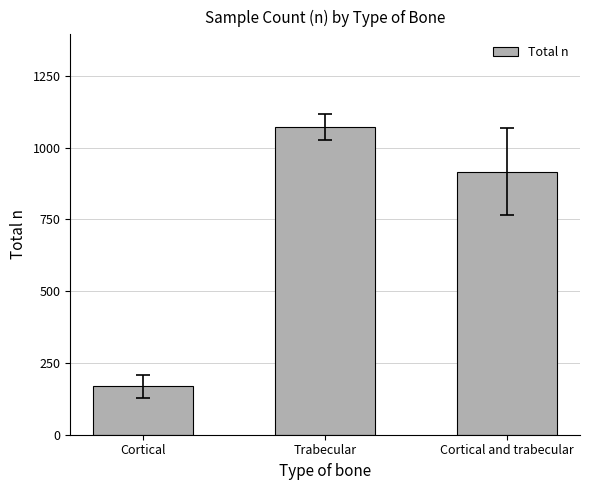

How many bars are there in total?

3